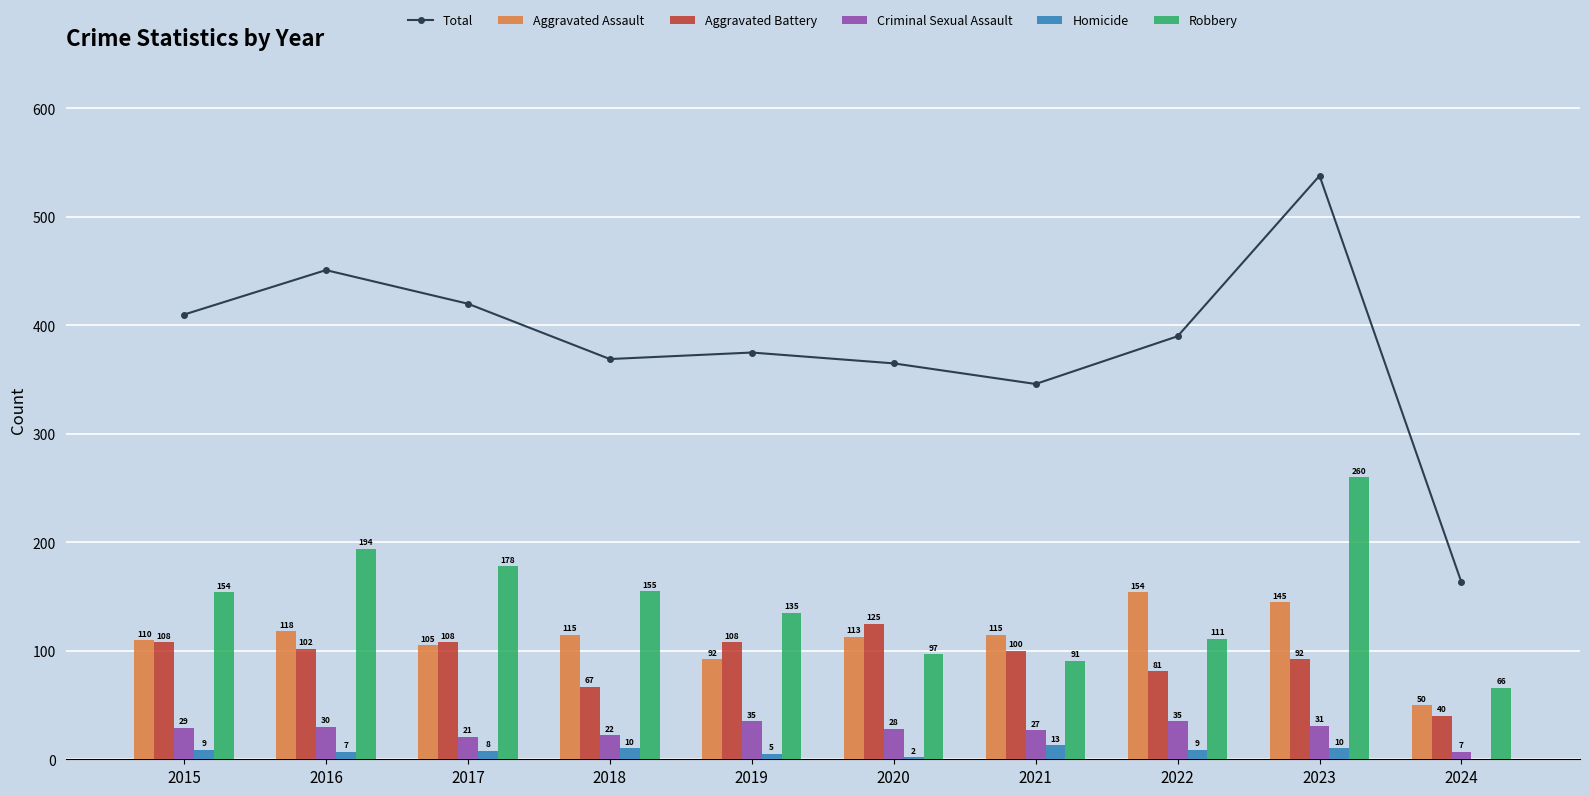

At which label is Aggravated Battery closest to 82?

2022